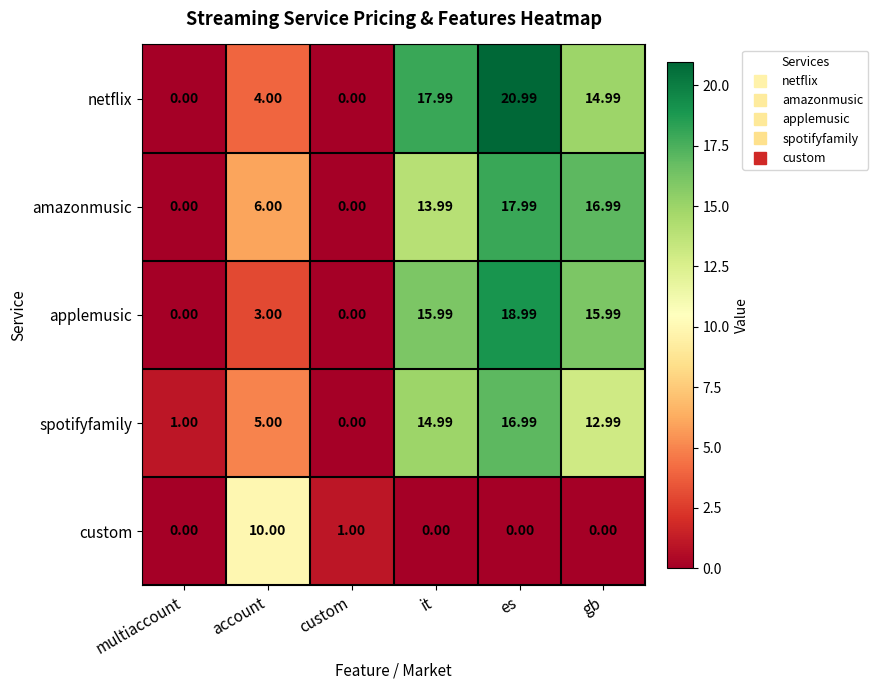

At which category is the sum across all series the highest?

es